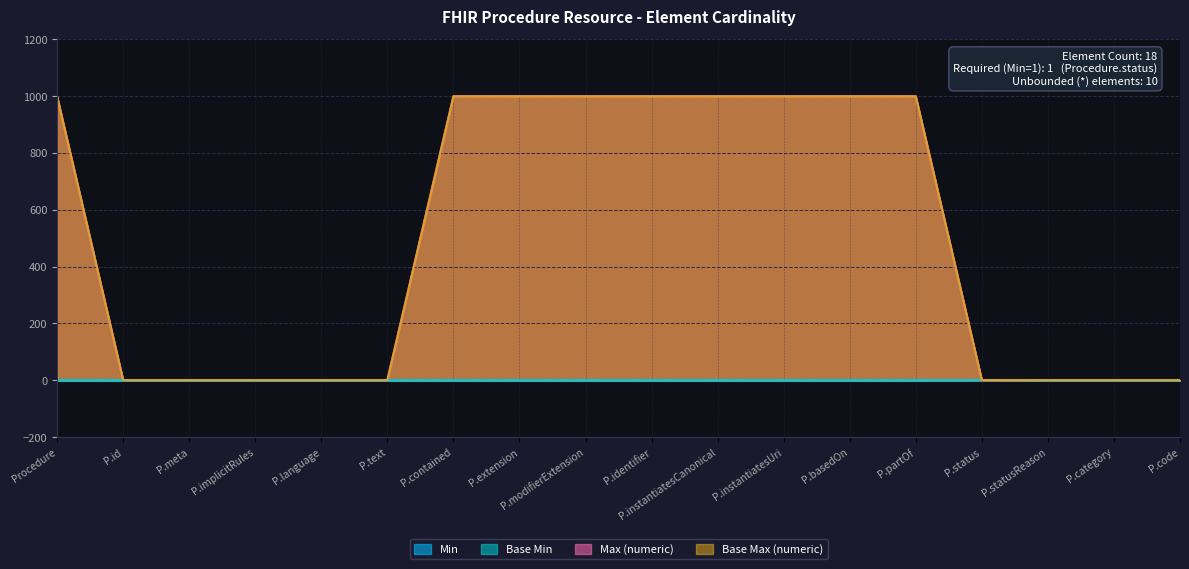

Does the chart have visible grid lines?

Yes